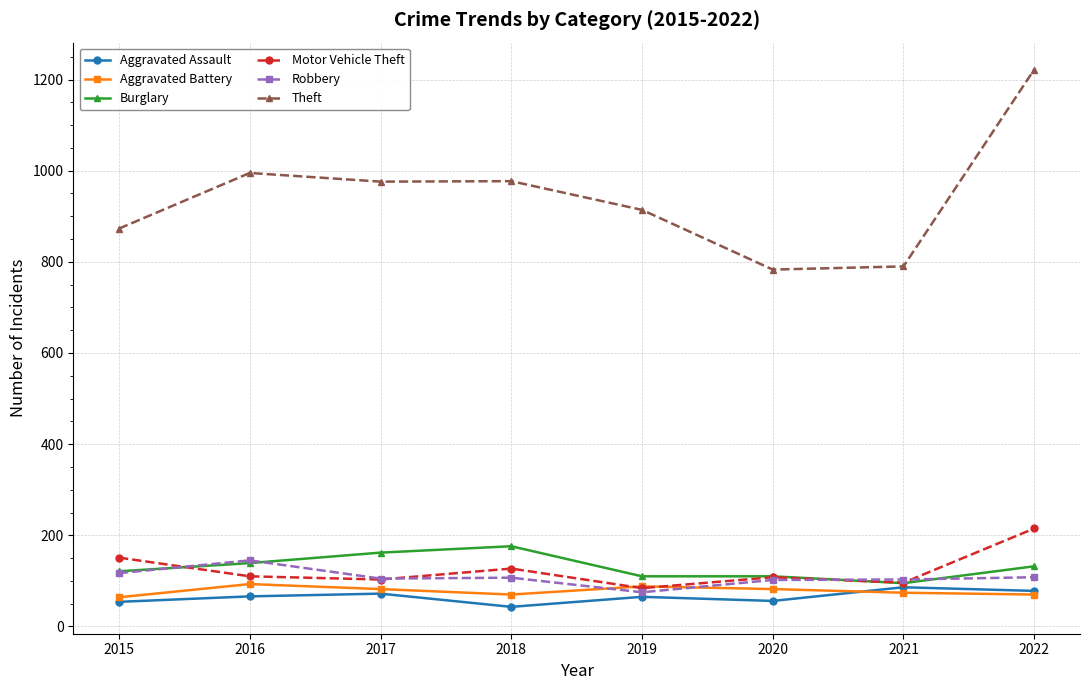

Does the chart display data point markers on the line(s)?

Yes